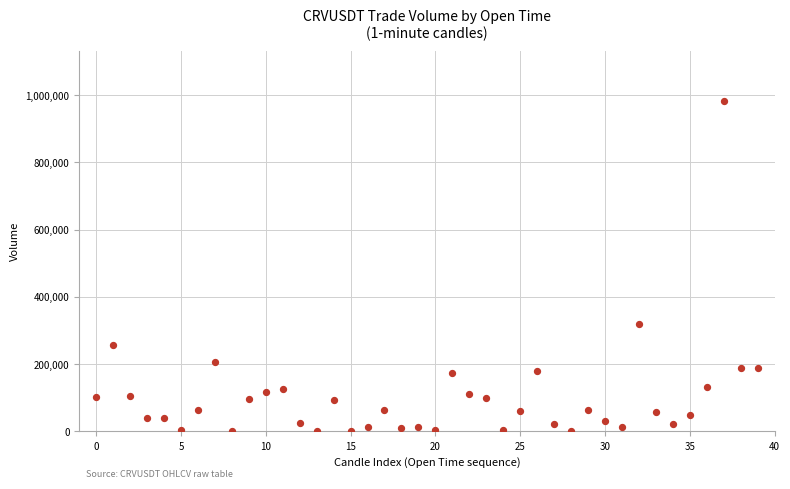

What Y value in the scatter plot is closest to 491444?

318458.8